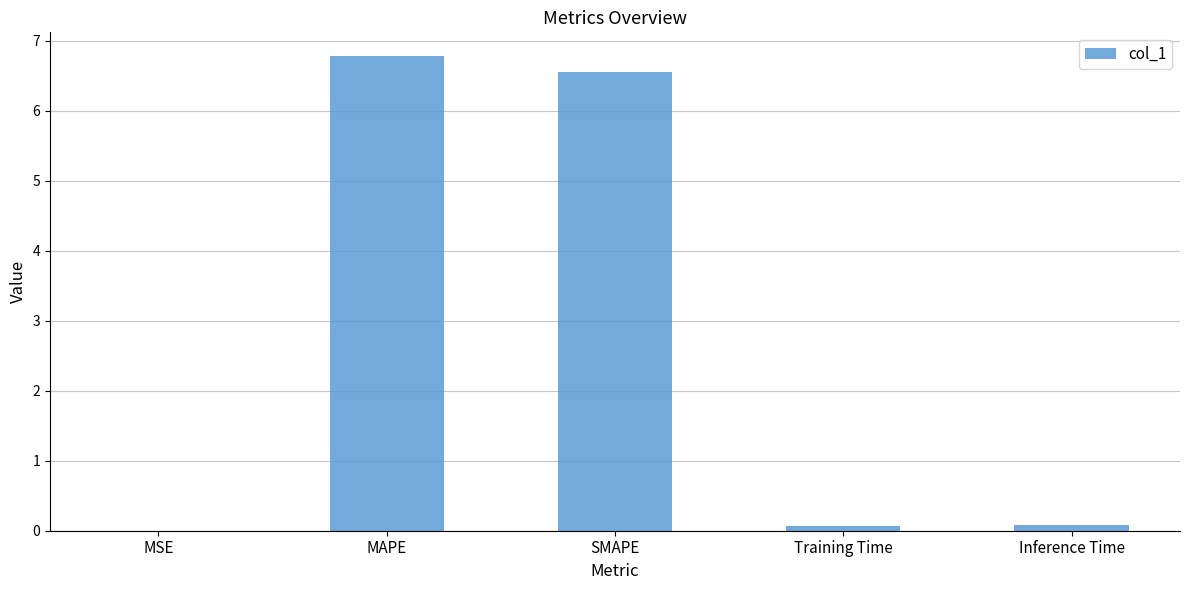

Between SMAPE and Training Time, which is larger?

SMAPE